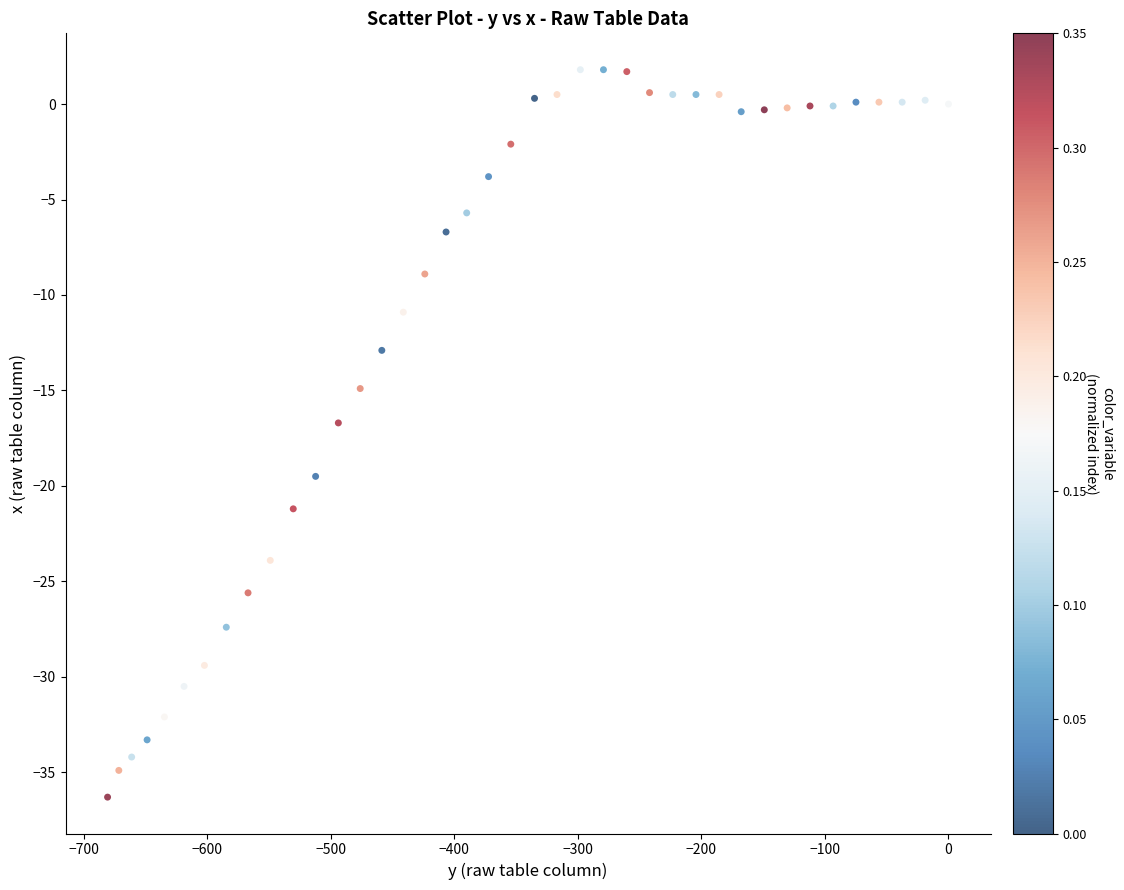

What is the range of X values (max minus min)?

680.7